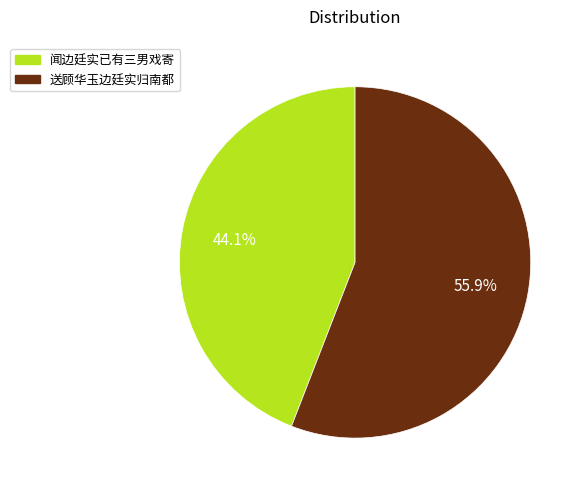

Does 送顾华玉边廷实归南都 account for over 50% of the chart?

Yes